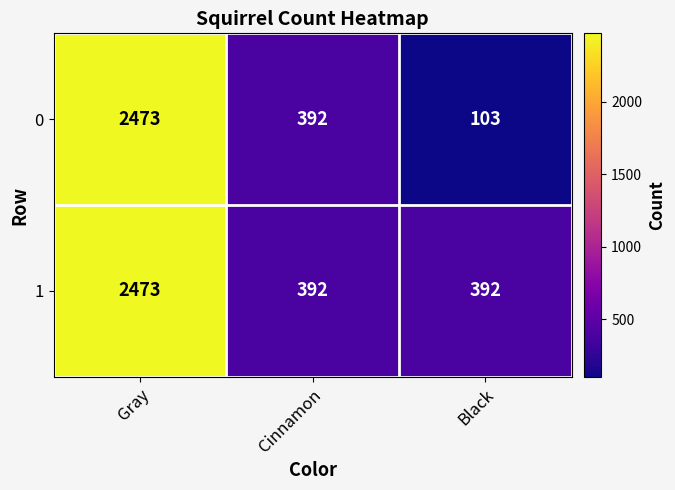

At which category is the sum across all series the highest?

Gray